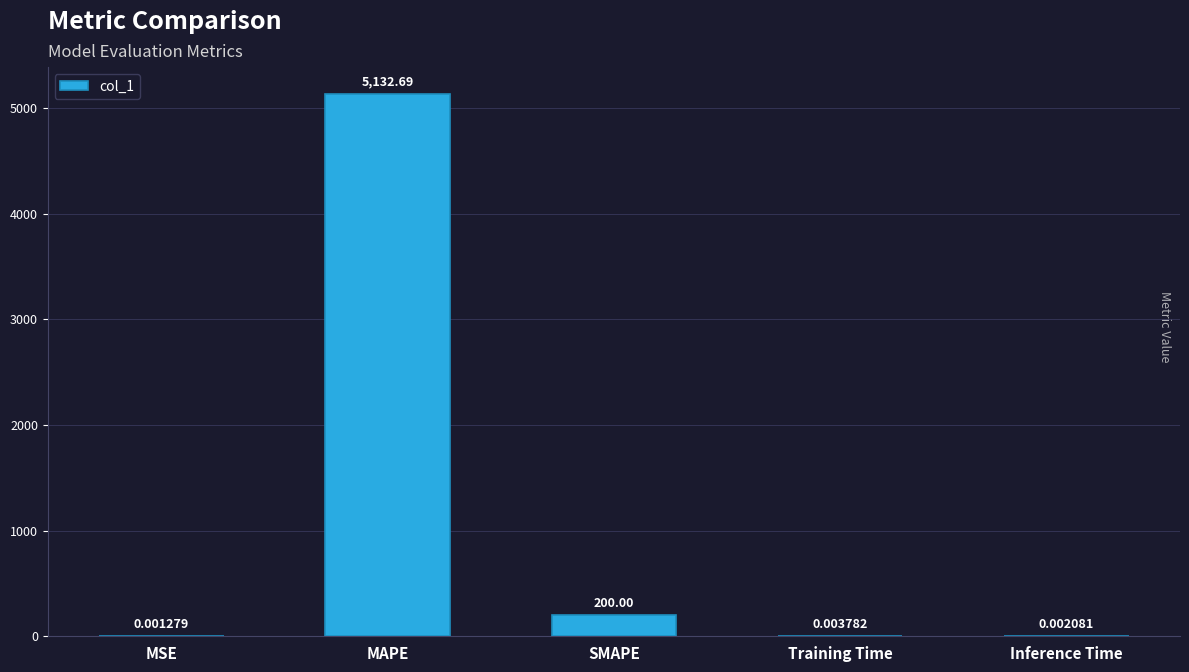

What is the average value?

1066.5